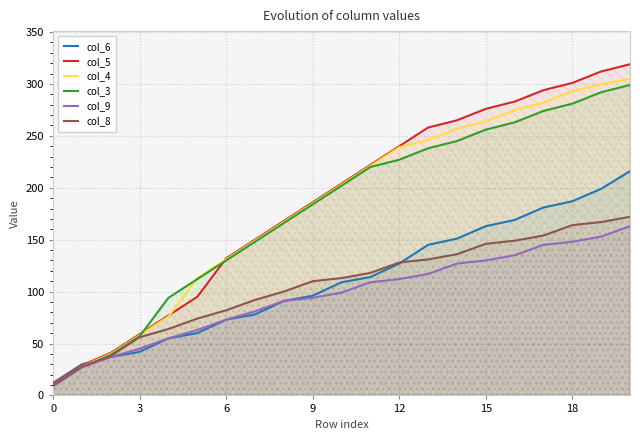

What are all the series names shown in the legend?

col_6, col_5, col_4, col_3, col_9, col_8